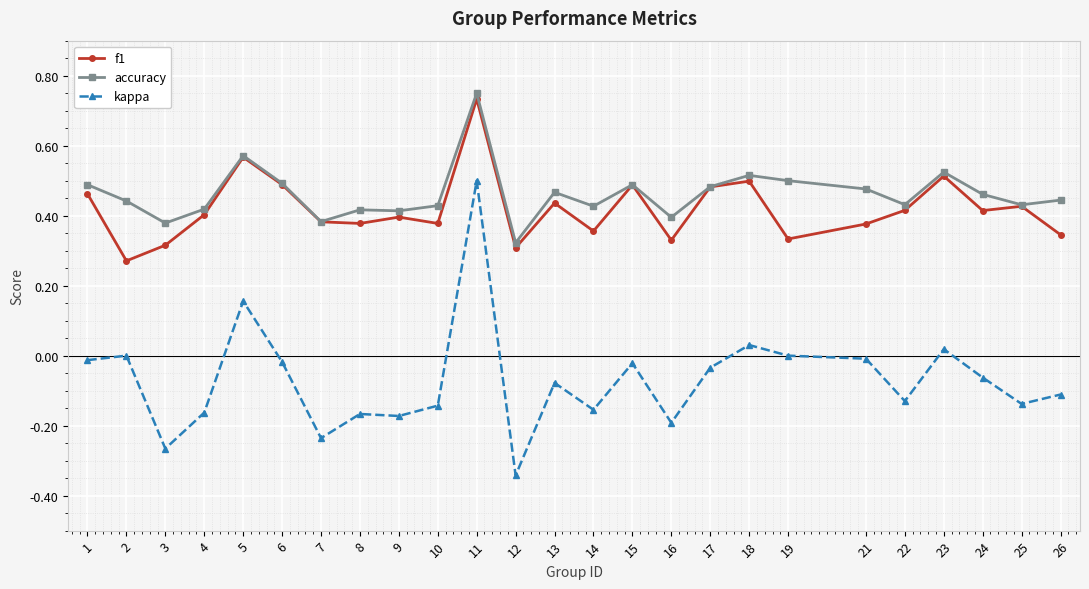

How many lines are shown in the chart?

3